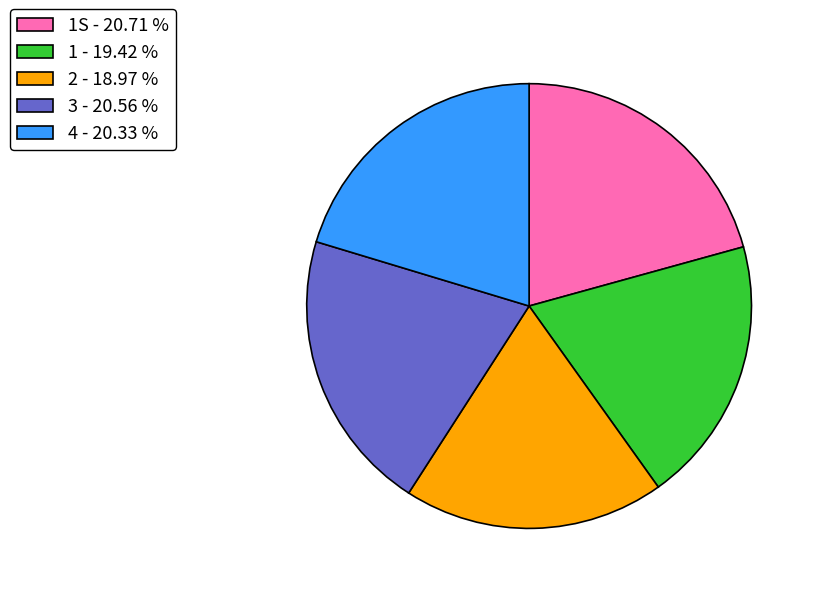

Do 3 - 20.56 % and 1S - 20.71 % together represent more than half of the pie?

No